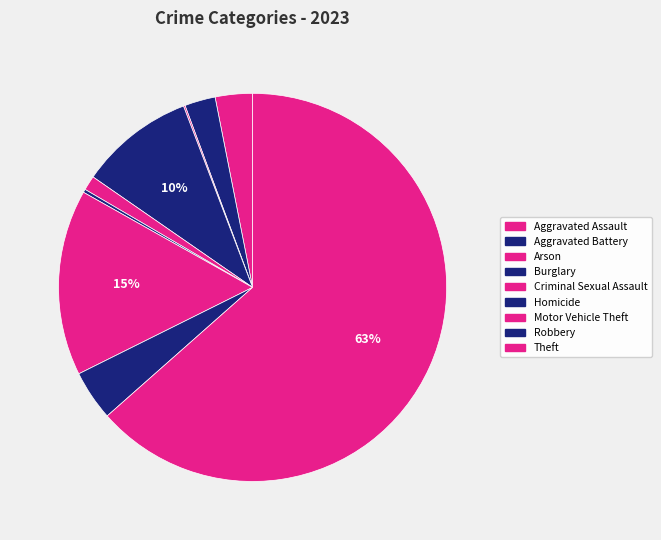

True or false: Criminal Sexual Assault accounts for 11% of the total.

False